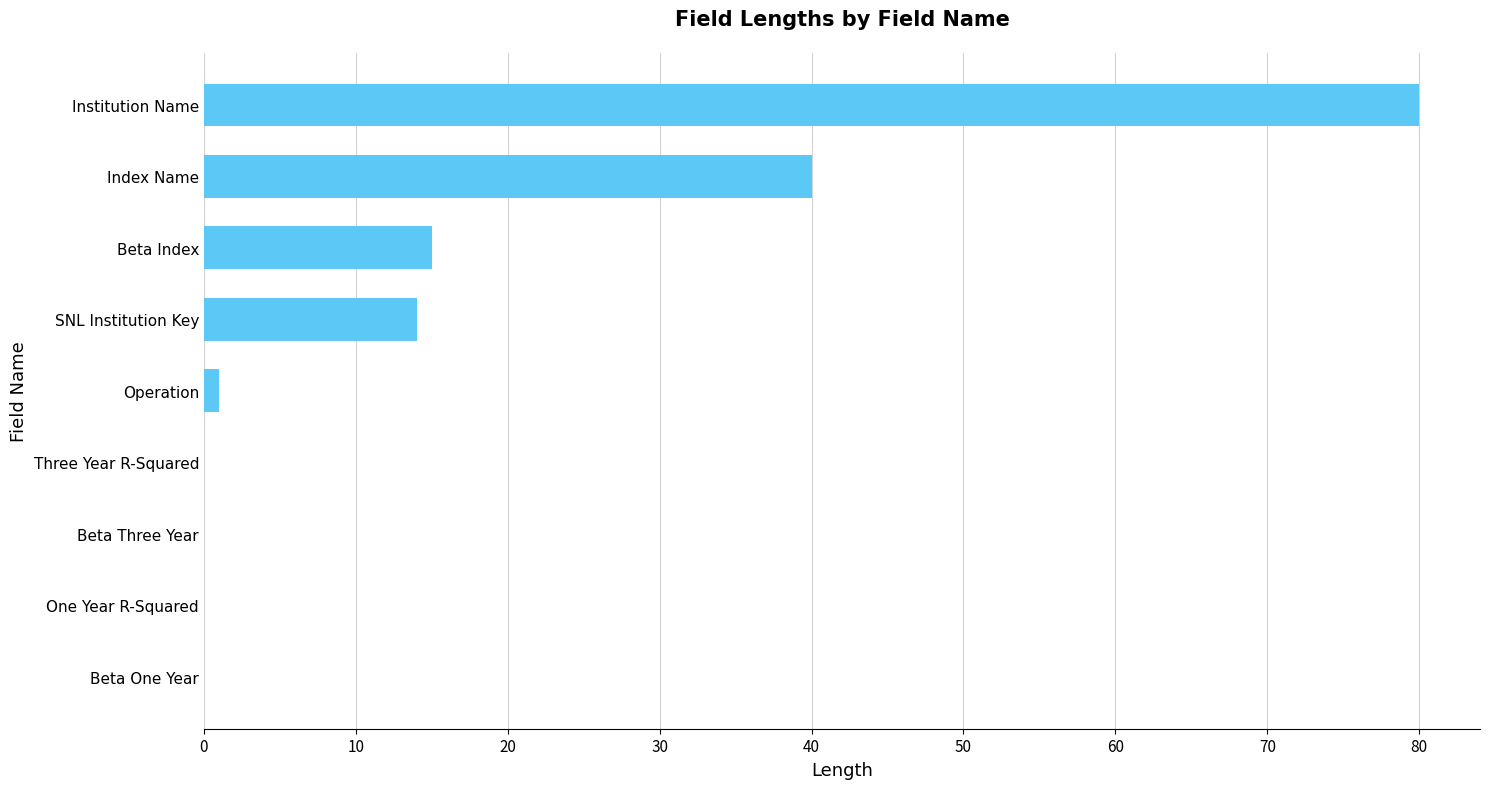

Are the bars horizontal?

Yes